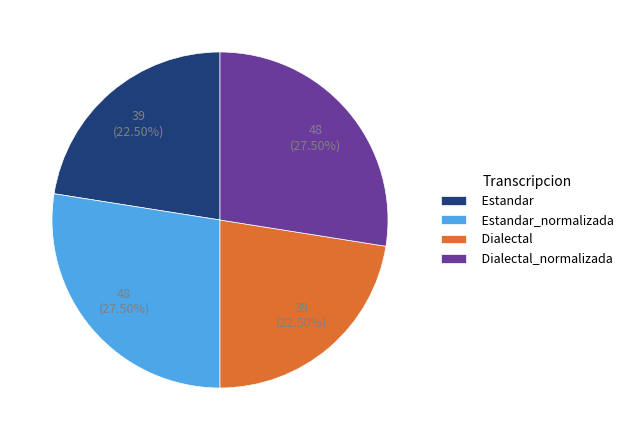

Approximately how many times larger is the value at Estandar_normalizada compared to Dialectal_normalizada?

1.0